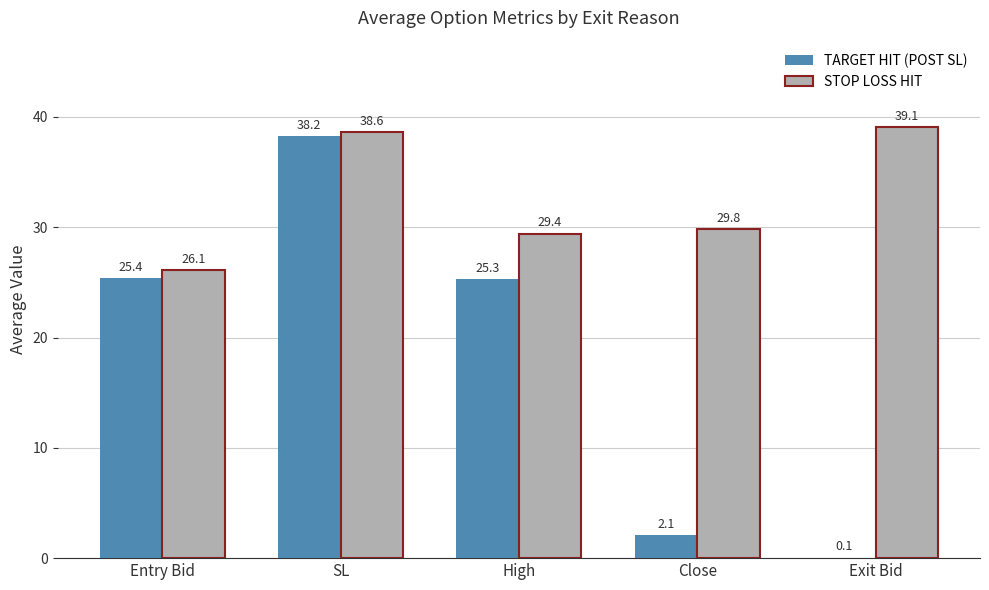

Are the bars horizontal?

No